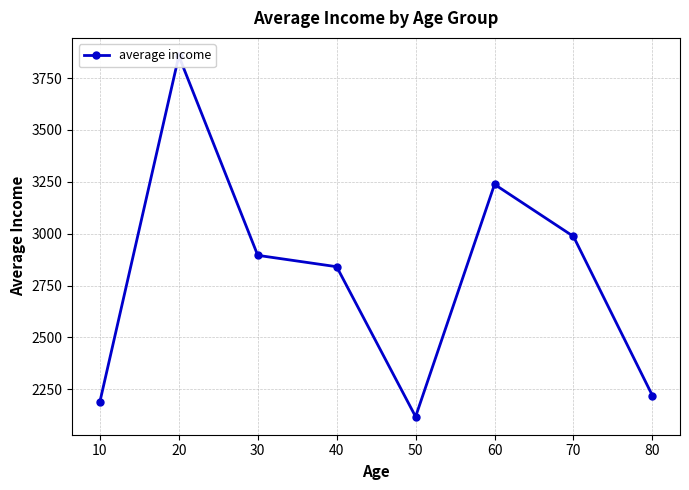

Which category has the highest value across all series?

20